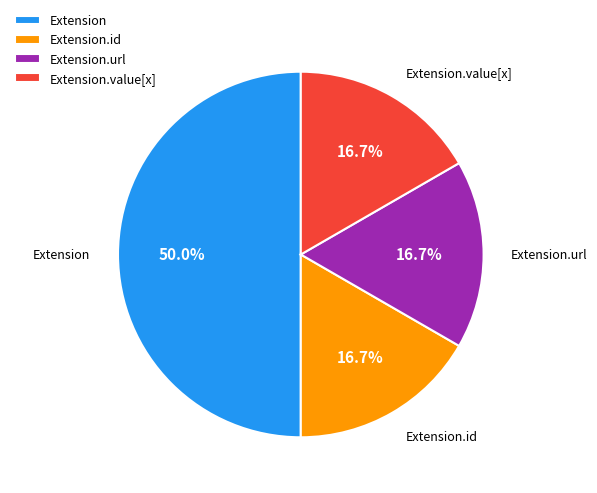

What portion of the pie excludes Extension?

50.0%